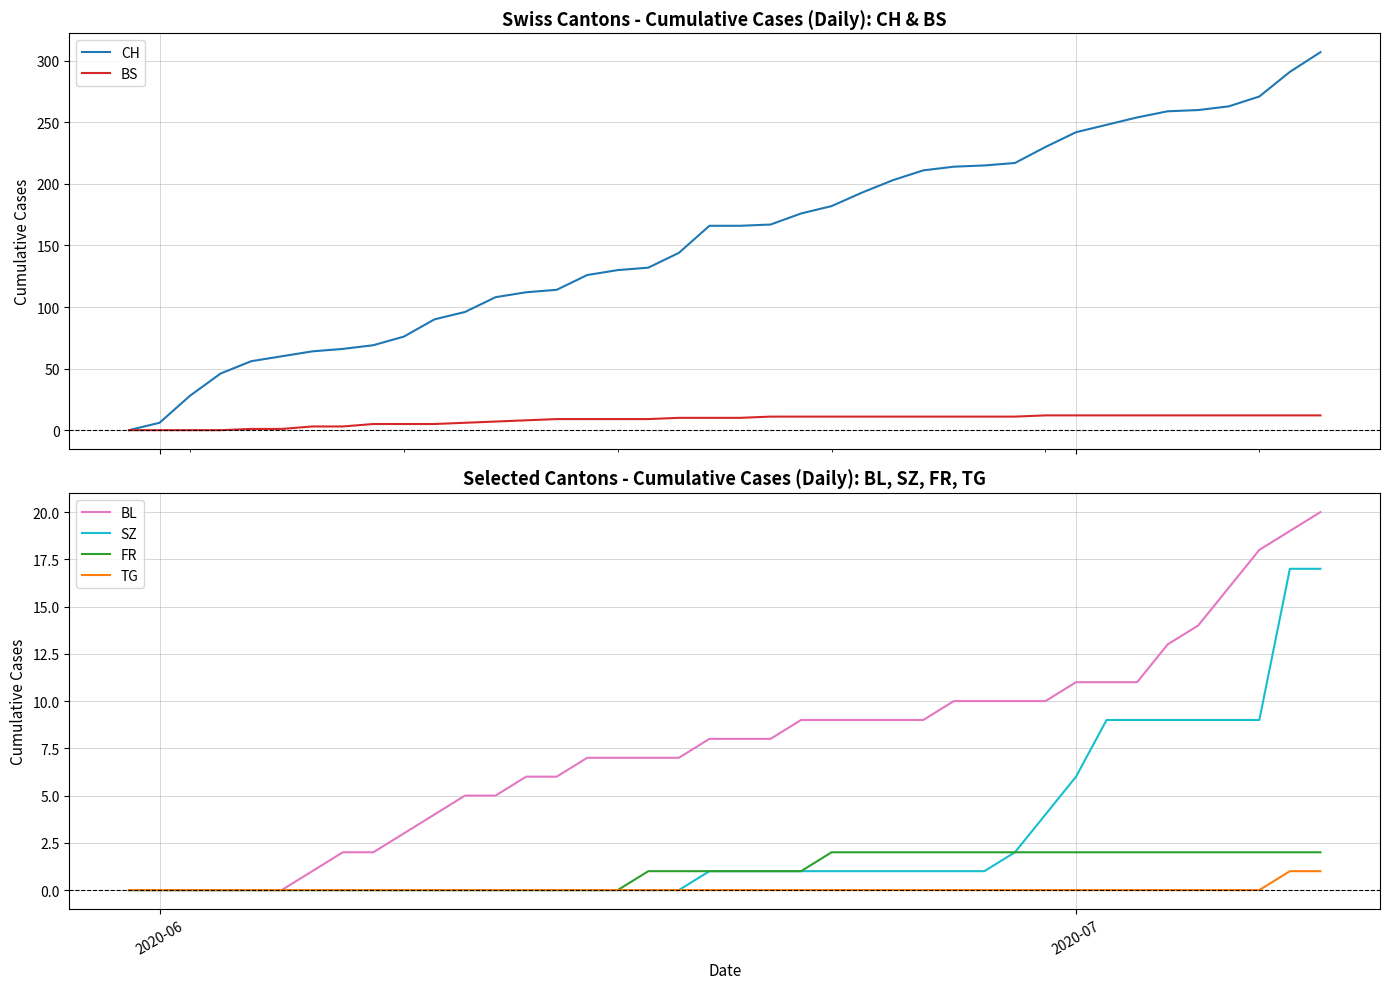

What is the average value of the CH series?

156